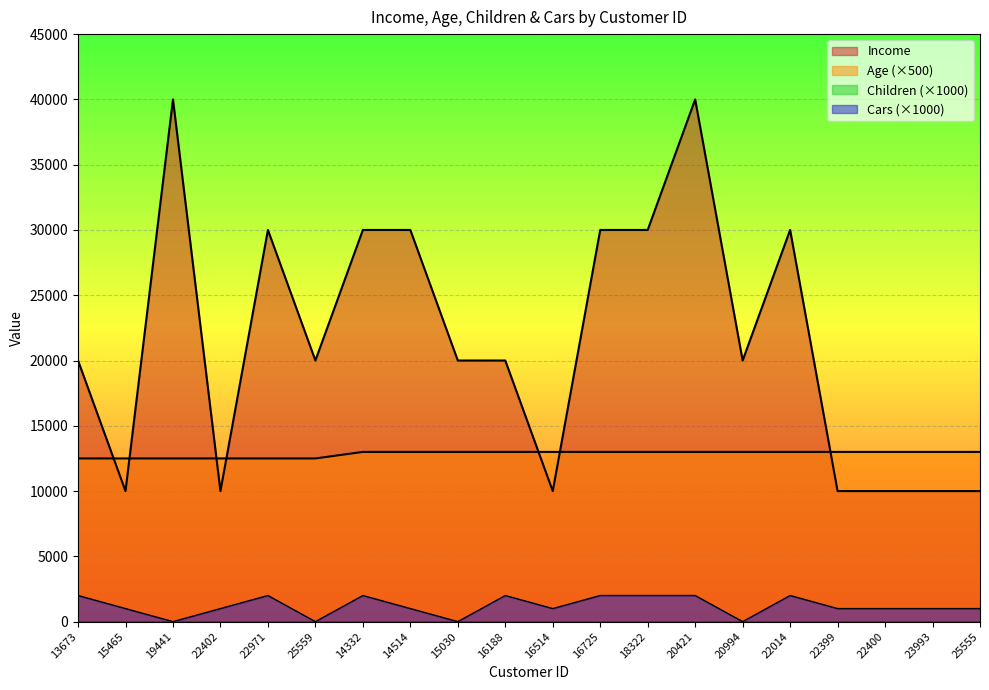

Reading right to left, extract all data points from this chart.

Income: 25555=10000	23993=10000	22400=10000	22399=10000	22014=30000	20994=20000	20421=40000	18322=30000	16725=30000	16514=10000	16188=20000	15030=20000	14514=30000	14332=30000	25559=20000	22971=30000	22402=10000	19441=40000	15465=10000	13673=20000
Age: 25555=13000	23993=13000	22400=13000	22399=13000	22014=13000	20994=13000	20421=13000	18322=13000	16725=13000	16514=13000	16188=13000	15030=13000	14514=13000	14332=13000	25559=12500	22971=12500	22402=12500	19441=12500	15465=12500	13673=12500
Cars: 25555=1000	23993=1000	22400=1000	22399=1000	22014=2000	20994=0	20421=2000	18322=2000	16725=2000	16514=1000	16188=2000	15030=0	14514=1000	14332=2000	25559=0	22971=2000	22402=1000	19441=0	15465=1000	13673=2000